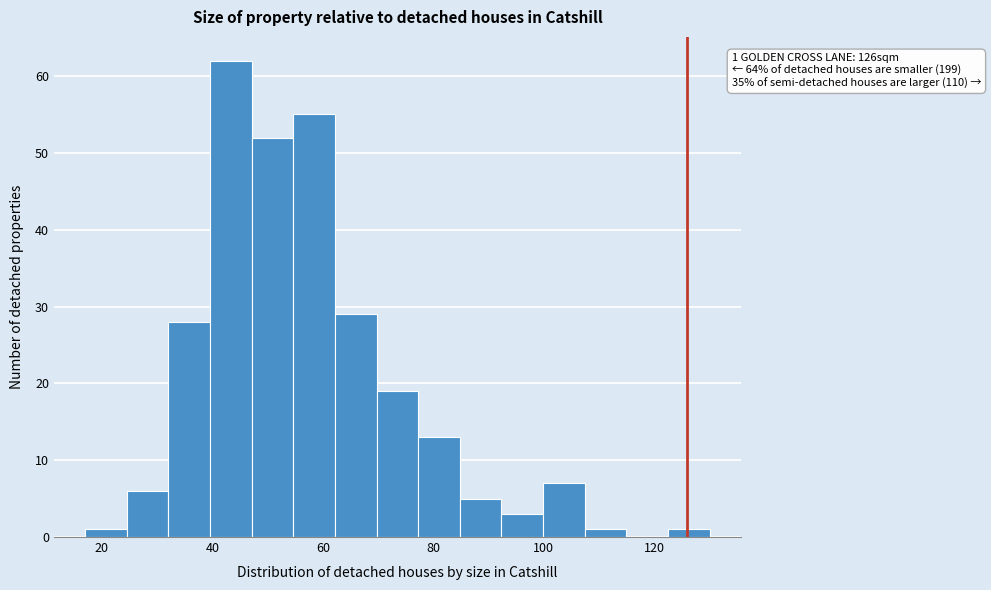

Read against the x-axis, roughly where is the centre of the tallest bar?

44